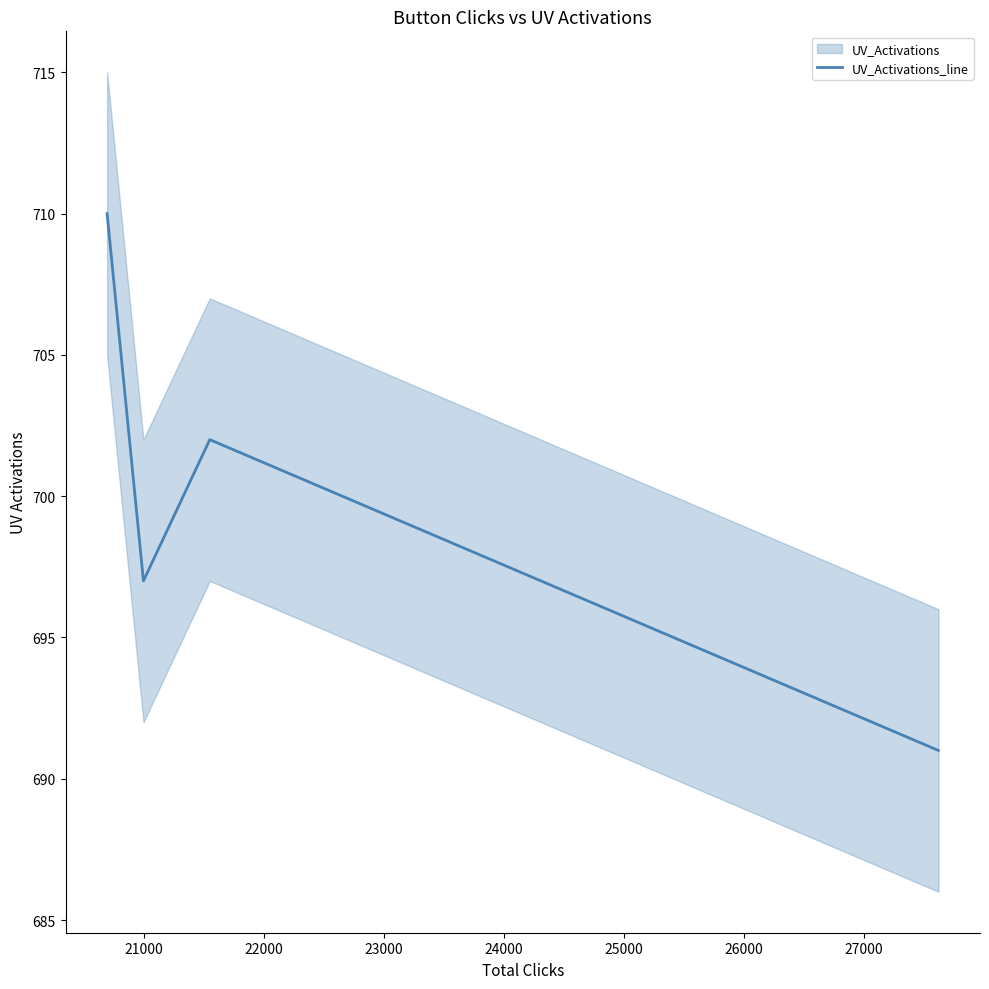

What is the maximum value for UV_Activations_line?

710